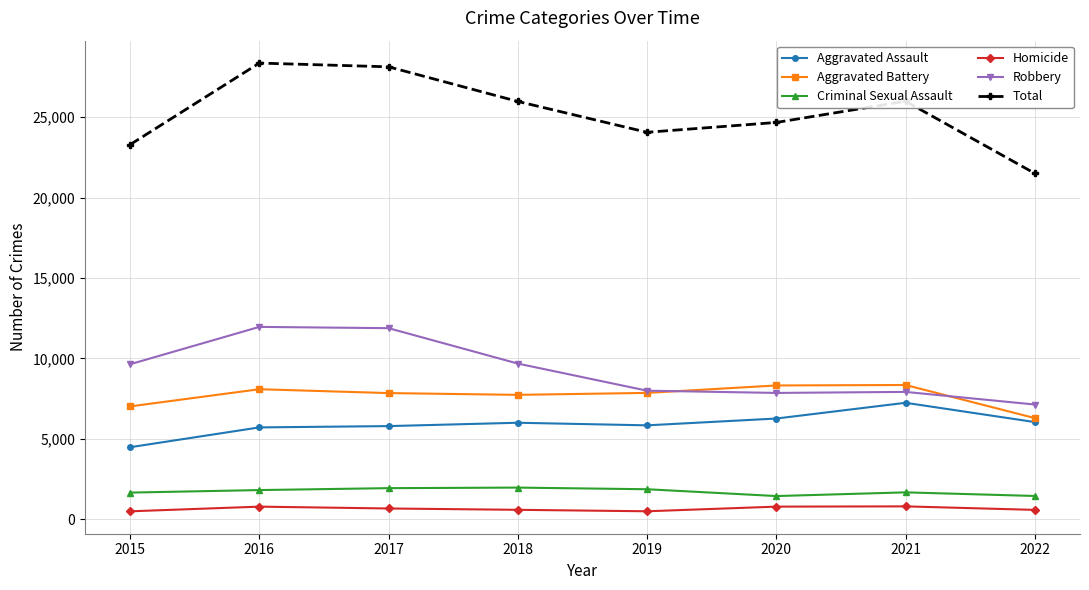

How many lines are shown in the chart?

6